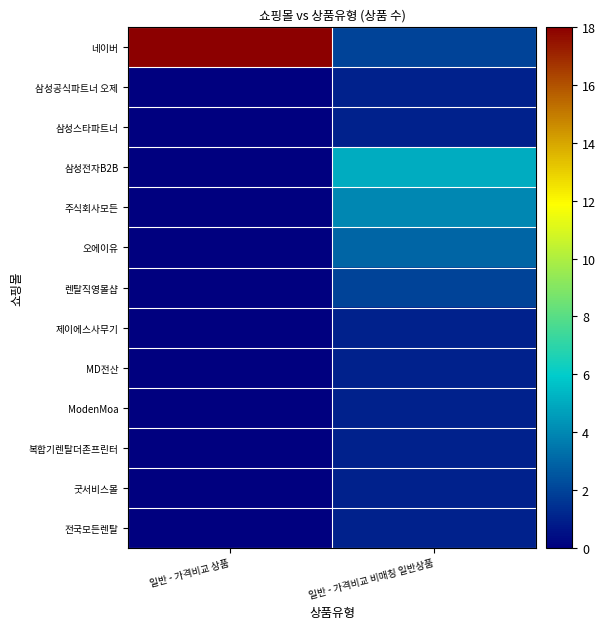

Reading left to right, what are all the values shown in this chart?

네이버: 일반 - 가격비교 상품=18	일반 - 가격비교 비매칭 일반상품=2
삼성공식파트너 오제: 일반 - 가격비교 상품=0	일반 - 가격비교 비매칭 일반상품=1
삼성스타파트너: 일반 - 가격비교 상품=0	일반 - 가격비교 비매칭 일반상품=1
삼성전자B2B: 일반 - 가격비교 상품=0	일반 - 가격비교 비매칭 일반상품=5
주식회사모든: 일반 - 가격비교 상품=0	일반 - 가격비교 비매칭 일반상품=4
오에이유: 일반 - 가격비교 상품=0	일반 - 가격비교 비매칭 일반상품=3
렌탈직영몰샵: 일반 - 가격비교 상품=0	일반 - 가격비교 비매칭 일반상품=2
제이에스사무기: 일반 - 가격비교 상품=0	일반 - 가격비교 비매칭 일반상품=1
MD전산: 일반 - 가격비교 상품=0	일반 - 가격비교 비매칭 일반상품=1
ModenMoa: 일반 - 가격비교 상품=0	일반 - 가격비교 비매칭 일반상품=1
복합기렌탈더존프린터: 일반 - 가격비교 상품=0	일반 - 가격비교 비매칭 일반상품=1
굿서비스몰: 일반 - 가격비교 상품=0	일반 - 가격비교 비매칭 일반상품=1
전국모든렌탈: 일반 - 가격비교 상품=0	일반 - 가격비교 비매칭 일반상품=1